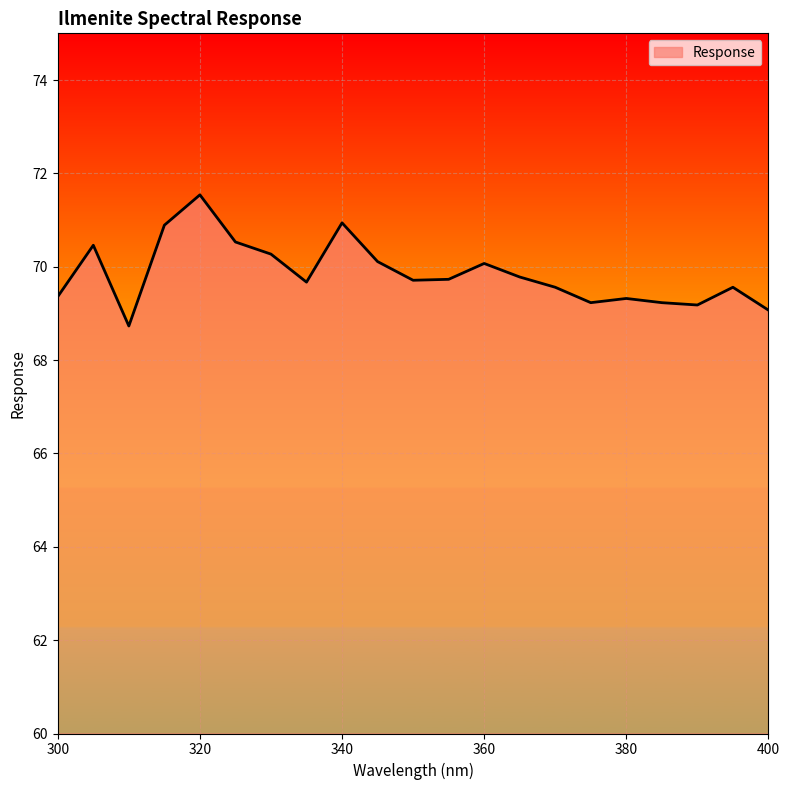

What is the minimum value shown in the chart?

68.7